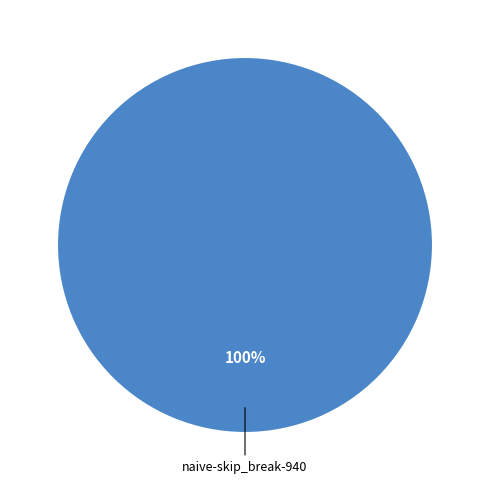

How many segments does this pie chart have?

1